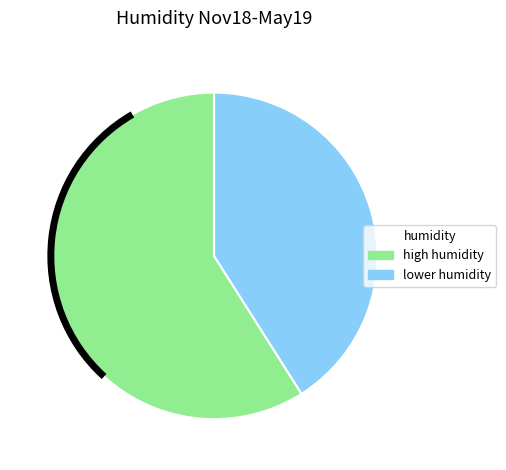

The lower humidity slice represents 41% of the pie. True or false?

True